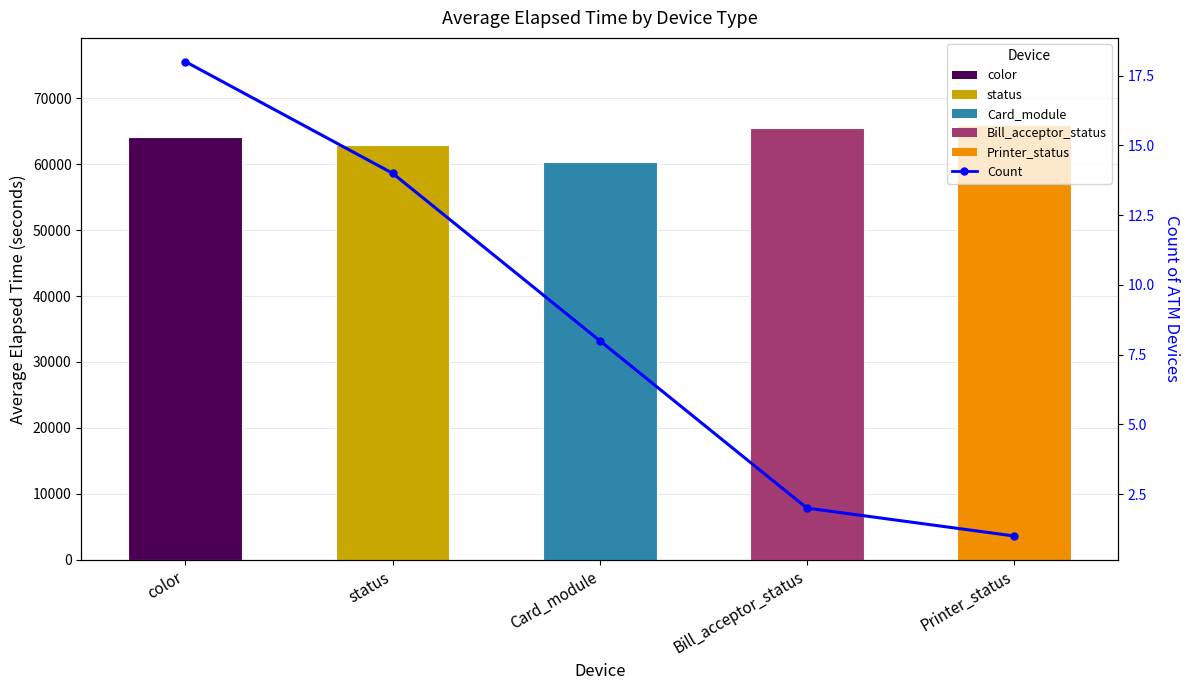

At which label does Count reach its minimum?

Printer_status